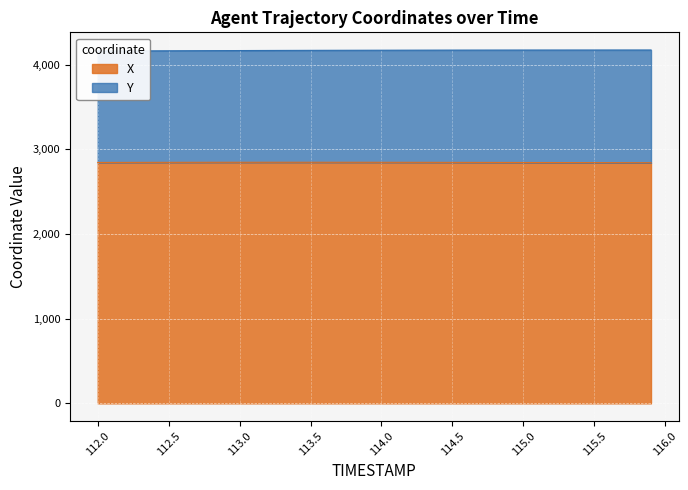

True or false: the data shows 2846.0 at 112.5.

True